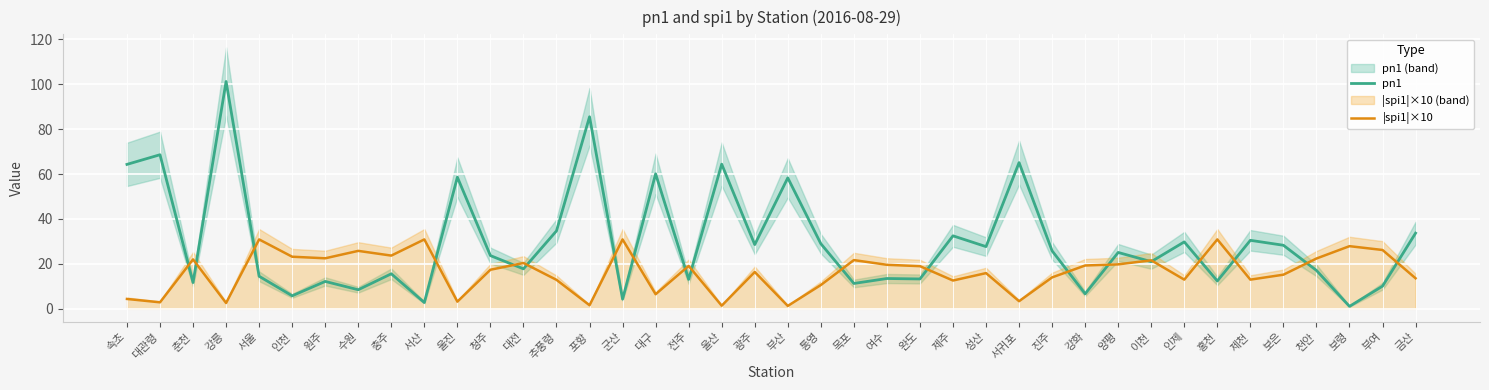

Reading left to right, what are all the values shown in this chart?

pn1: 속초=64.3	대관령=68.6	춘천=11.7	강릉=101.2	서울=14.5	인천=5.8	원주=12.2	수원=8.5	충주=15.6	서산=2.8	울진=58.6	청주=23.7	대전=17.8	추풍령=34.7	포항=85.5	군산=4.3	대구=60.1	전주=13.1	울산=64.4	광주=28.6	부산=58.3	통영=29.0	목포=11.3	여수=13.5	완도=13.3	제주=32.5	성산=27.7	서귀포=65.1	진주=25.8	강화=6.7	양평=25.1	이천=21.0	인제=29.8	홍천=12.4	제천=30.5	보은=28.3	천안=17.1	보령=1.1	부여=10.1	금산=33.7
|spi1|×10: 속초=4.4	대관령=2.9	춘천=22.0	강릉=2.6	서울=30.9	인천=23.2	원주=22.5	수원=25.8	충주=23.7	서산=30.9	울진=3.2	청주=17.4	대전=20.4	추풍령=12.9	포항=1.6	군산=30.9	대구=6.5	전주=19.1	울산=1.4	광주=16.4	부산=1.3	통영=10.6	목포=21.7	여수=19.6	완도=19.0	제주=12.6	성산=15.9	서귀포=3.4	진주=14.0	강화=19.3	양평=19.8	이천=21.6	인제=13.0	홍천=30.9	제천=13.0	보은=15.2	천안=22.4	보령=27.9	부여=26.2	금산=13.6